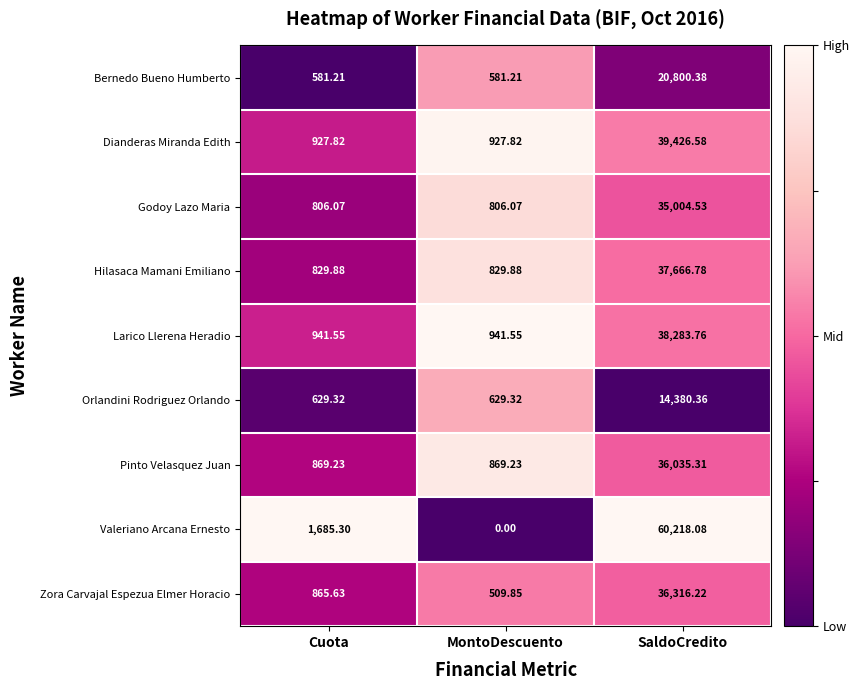

At which category does the chart reach its minimum across all series?

MontoDescuento